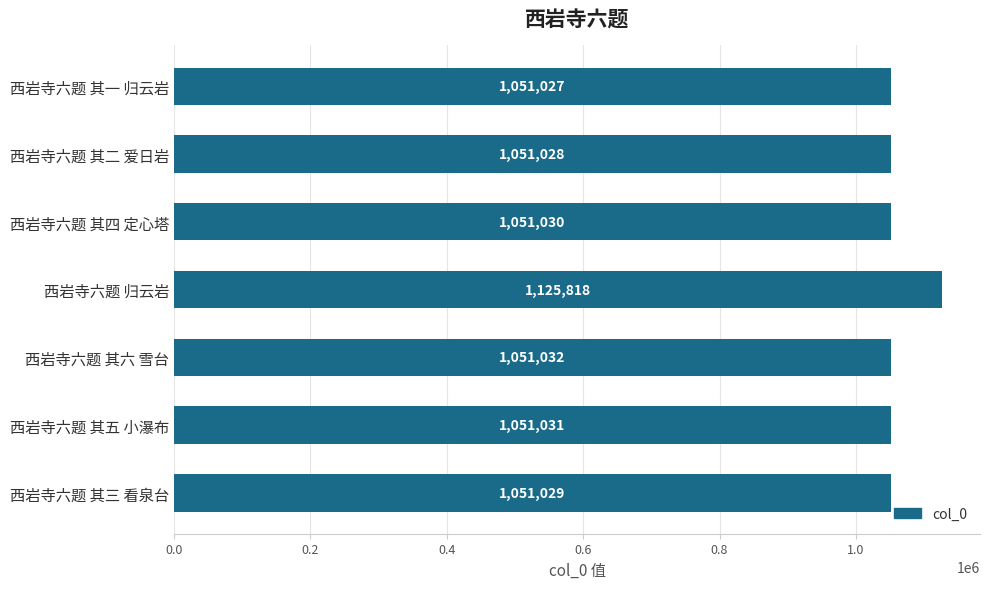

Reading top to bottom, extract all data points from this chart.

1051027	1051028	1051030	1125818	1051032	1051031	1051029